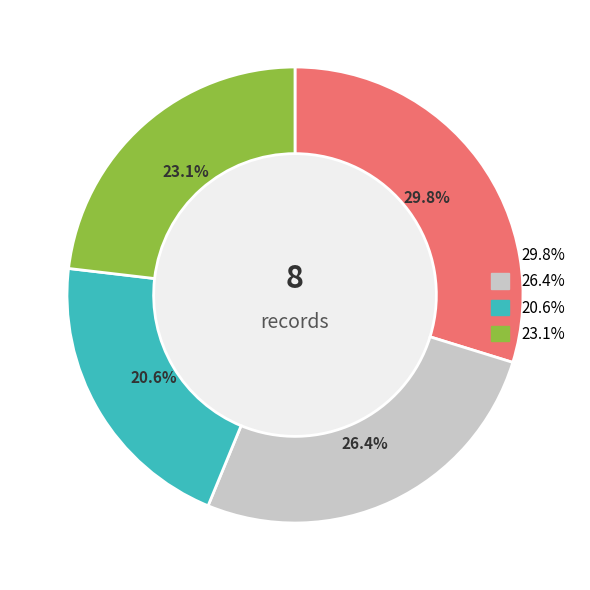

How many slices are in this pie chart?

4